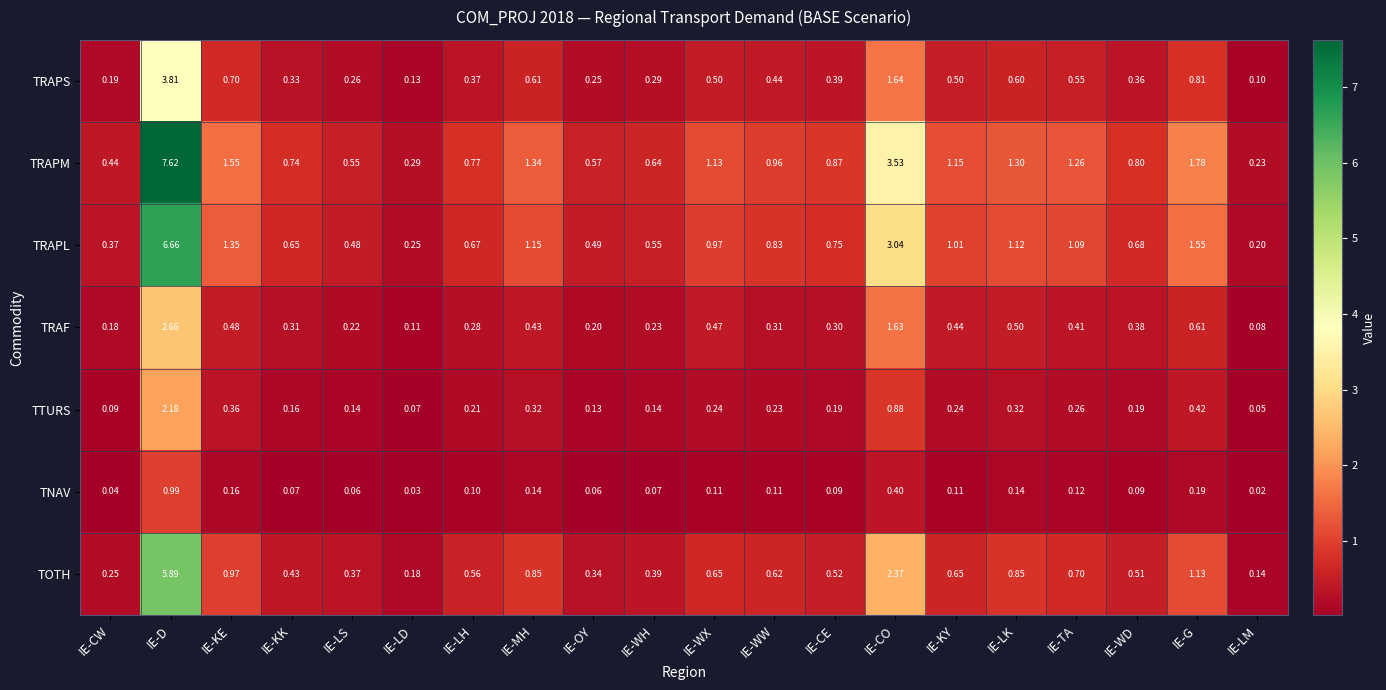

Between IE-WH and IE-WW, which series saw the biggest shift?

TRAPM